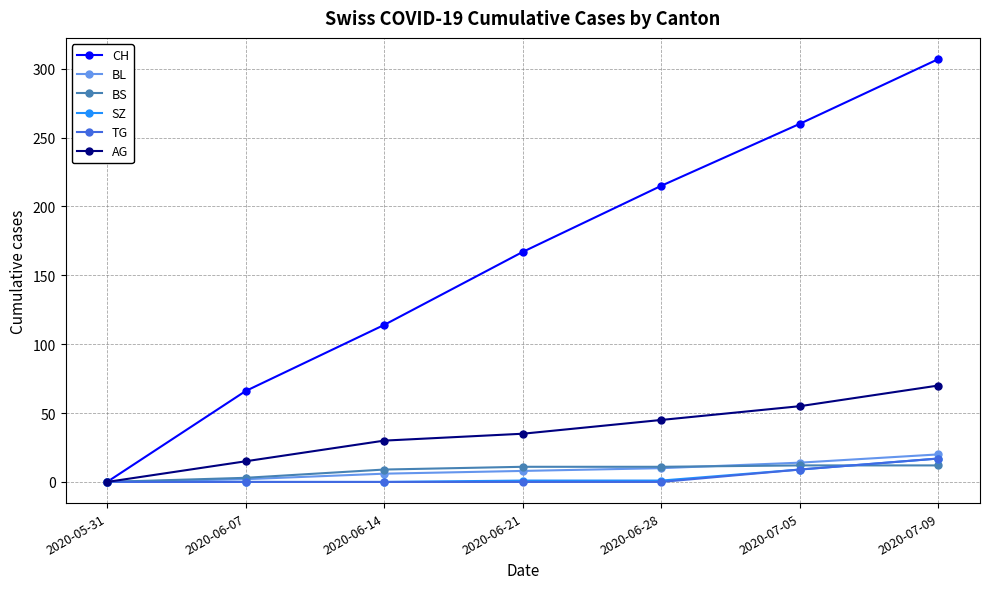

True or false: SZ has a value of 0 at 2020-06-07.

True